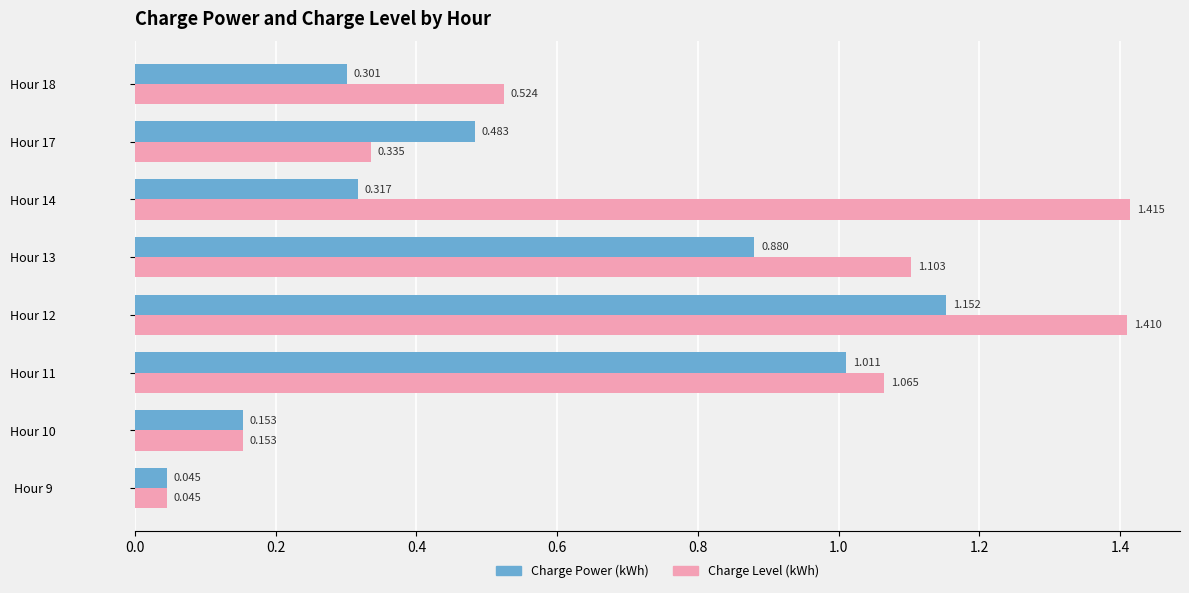

Which series has the widest spread of values?

Charge Level (kWh)